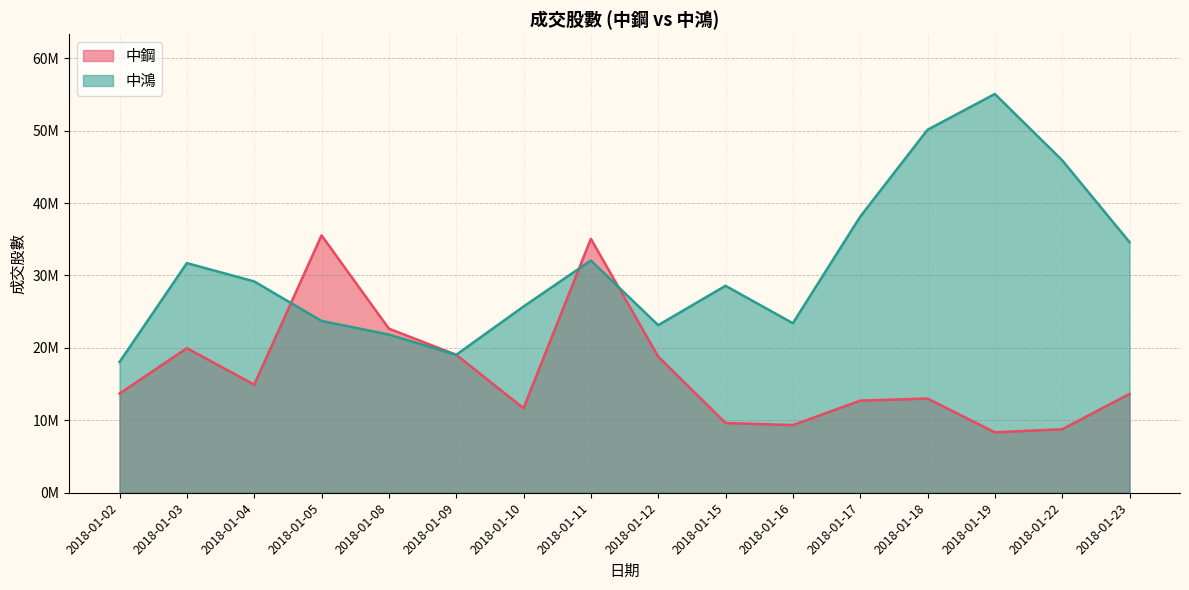

At how many categories does at least one series exceed 18832516?

15